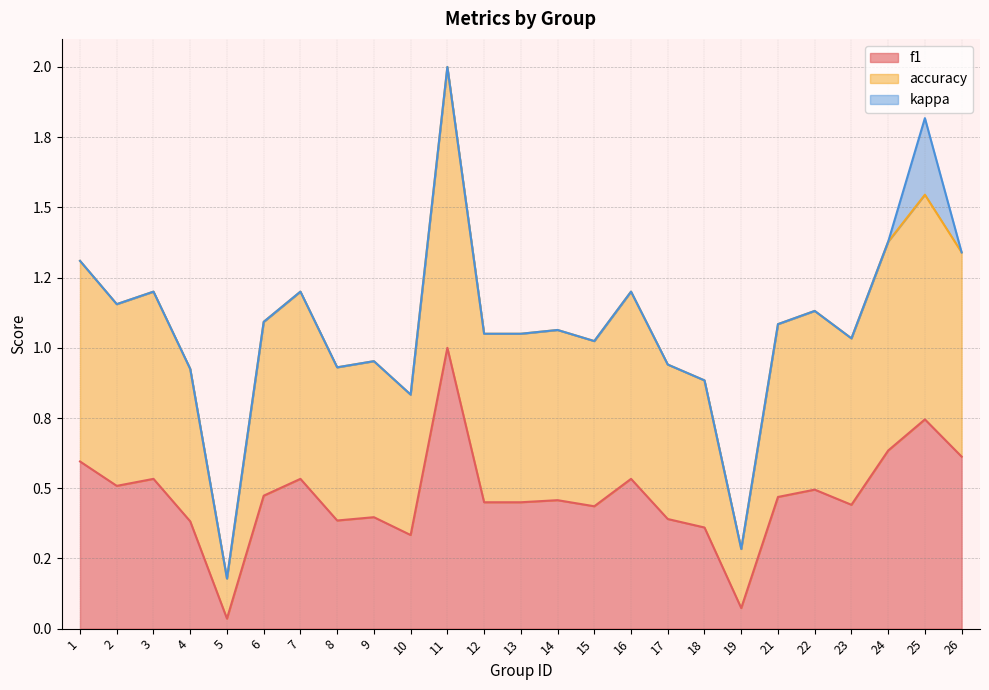

What is the spread (max minus min) of values at 7?

0.7